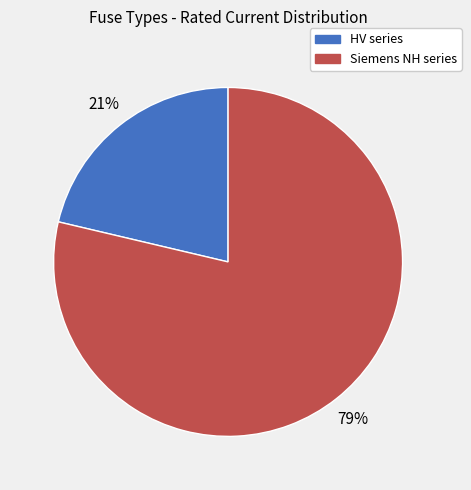

To the nearest percent, what is the average slice percentage?

50%